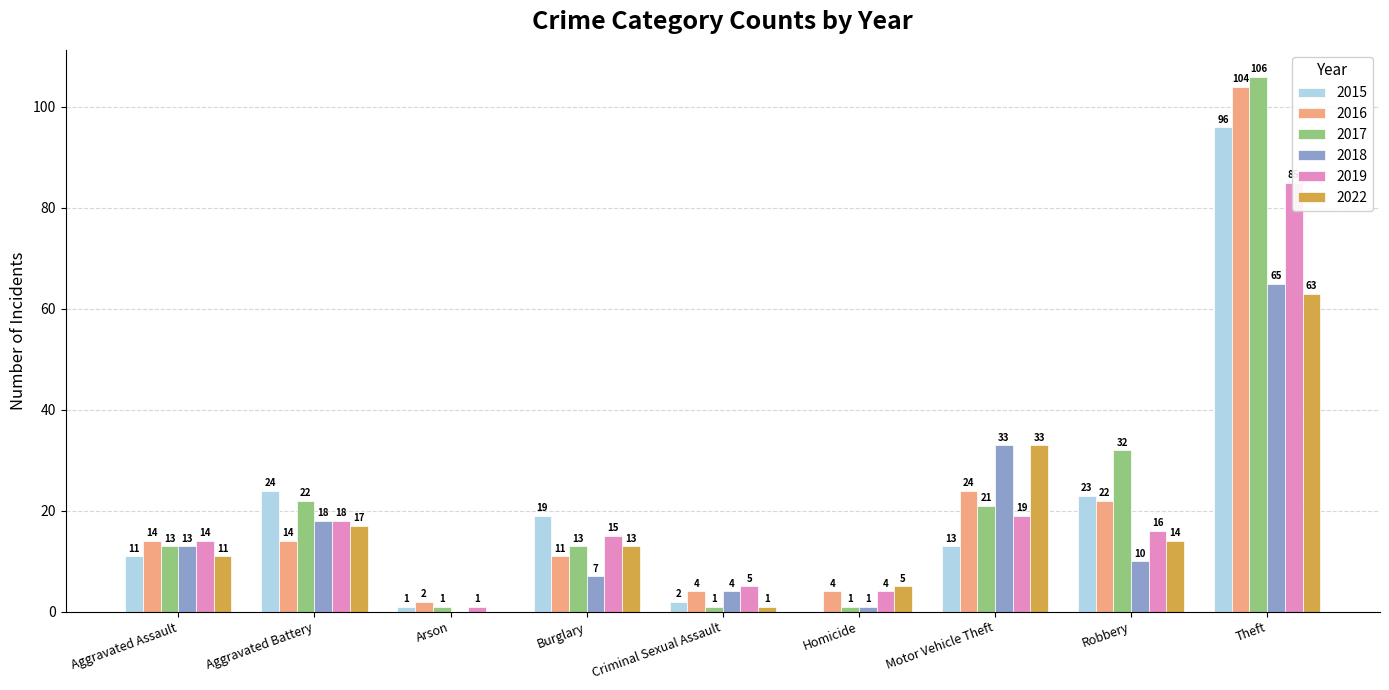

At which label is 2015 closest to 48?

Aggravated Battery